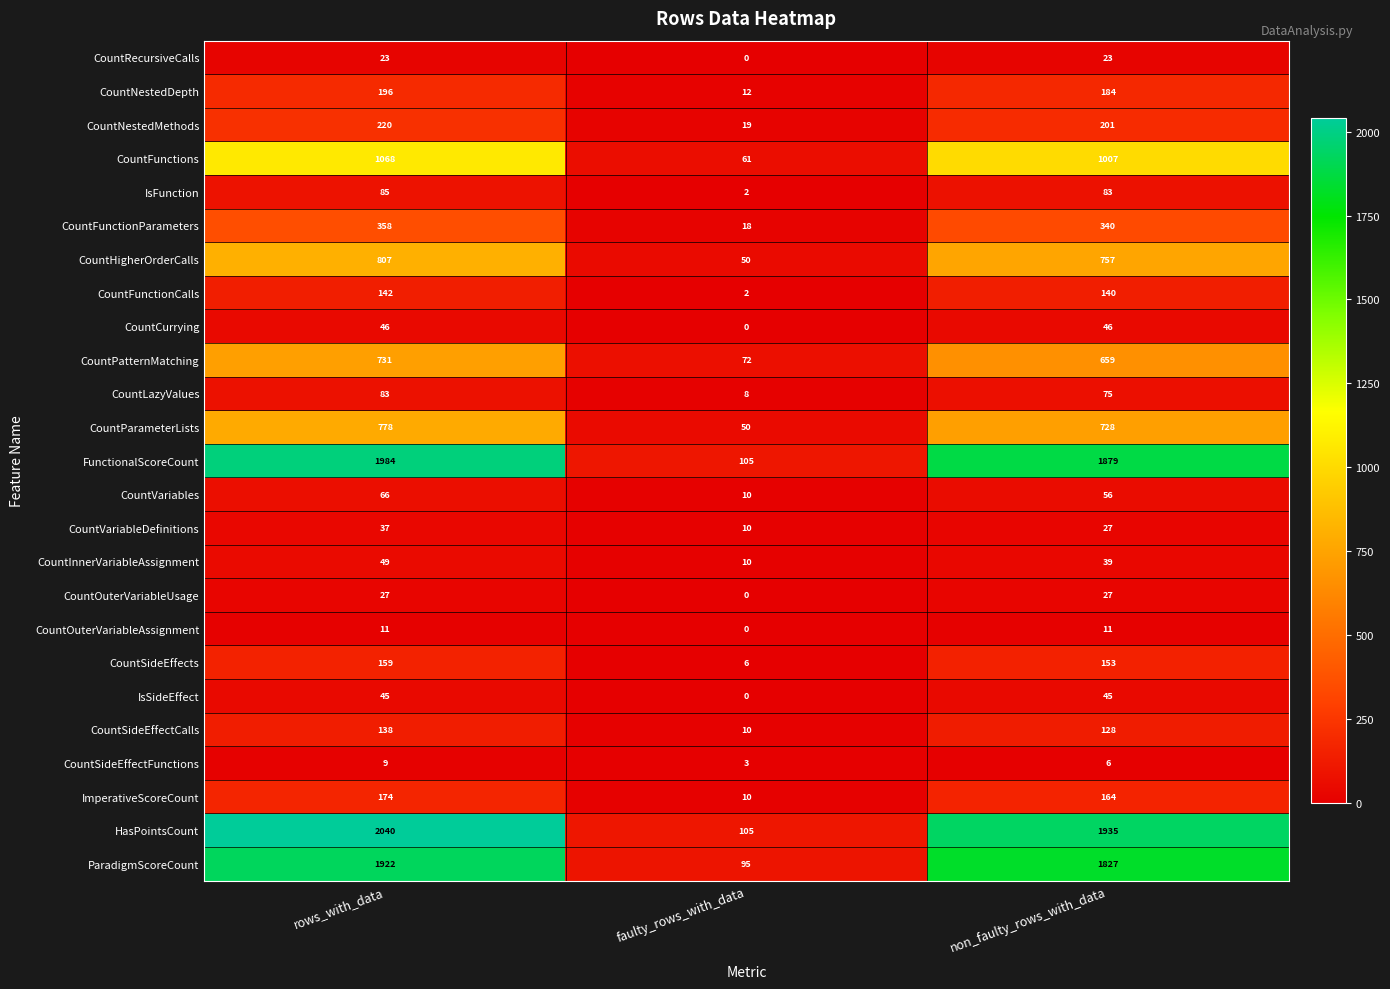

Which series has the widest spread of values?

HasPointsCount